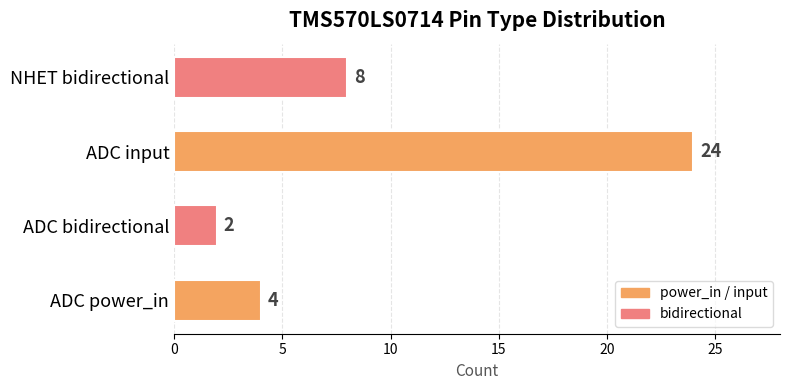

How many bars are there in total?

4